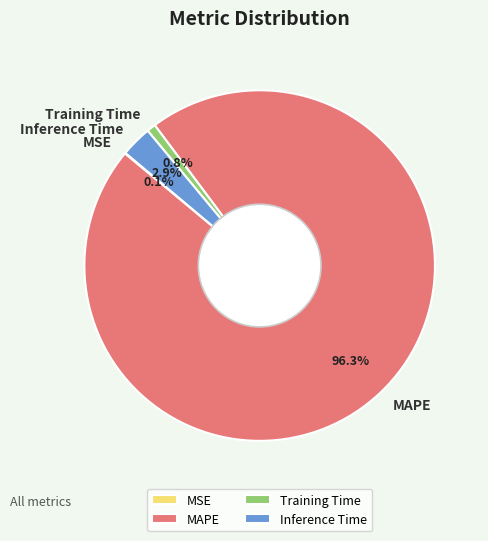

What percentage is the Inference Time slice, to the nearest percent?

3%